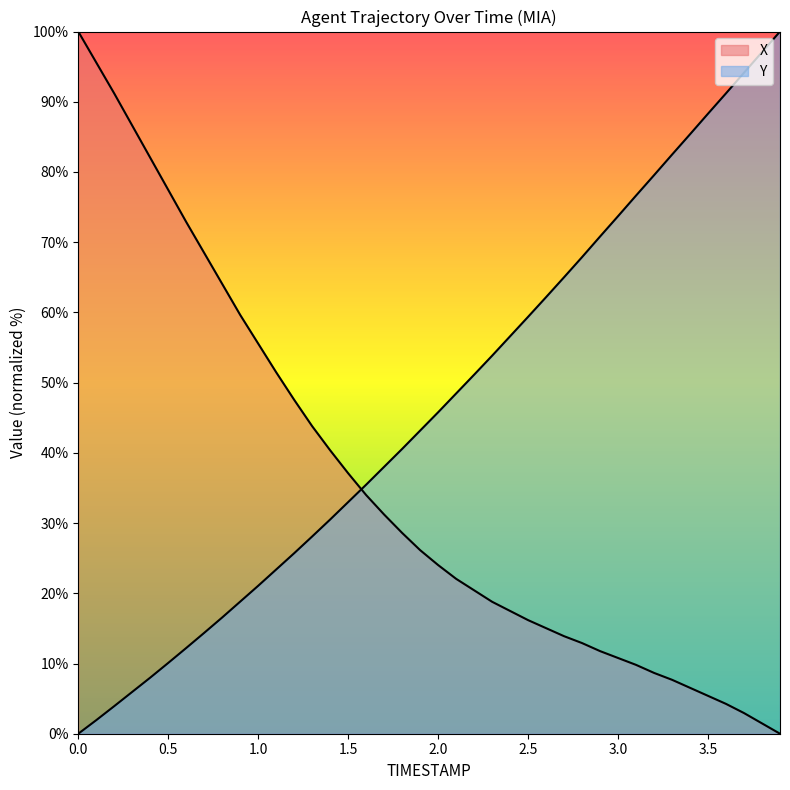

What is the spread (max minus min) of values at 0.6?

60.7